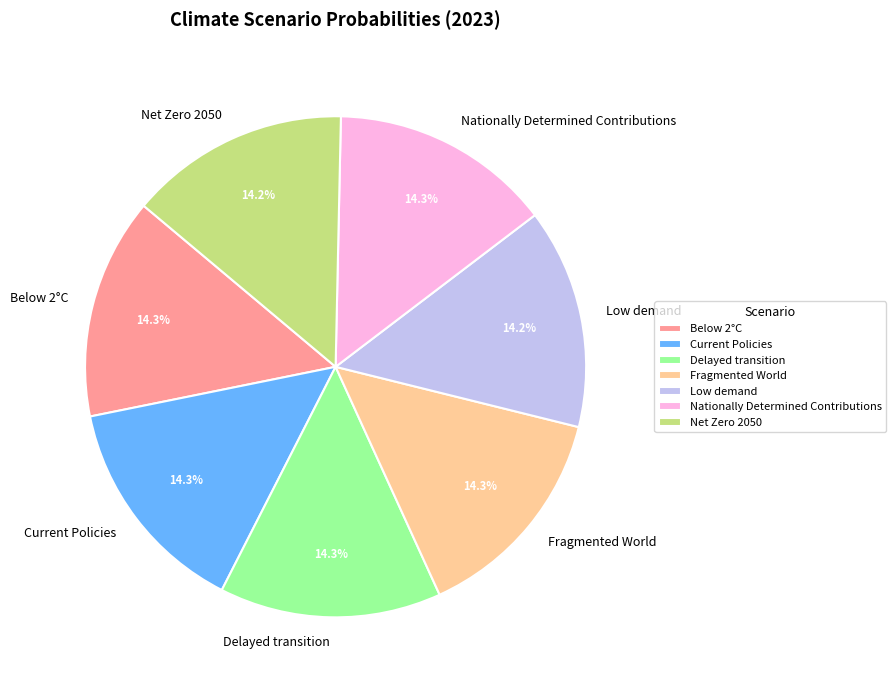

Is it true that Delayed transition is 8% of the pie?

False